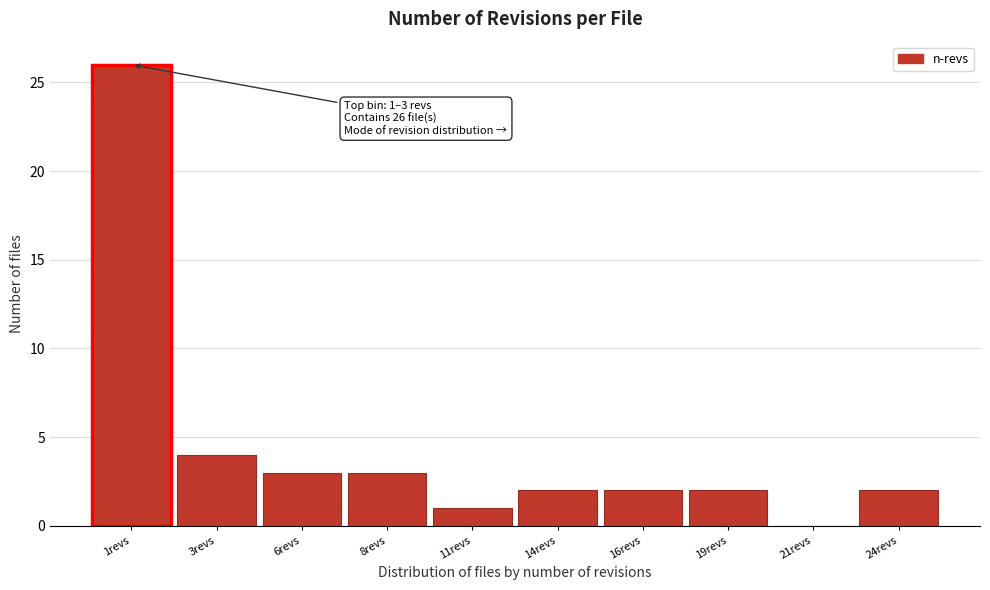

Reading right to left, extract all data points from this chart.

24revs=2	21revs=0	19revs=2	16revs=2	14revs=2	11revs=1	8revs=3	6revs=3	3revs=4	1revs=26